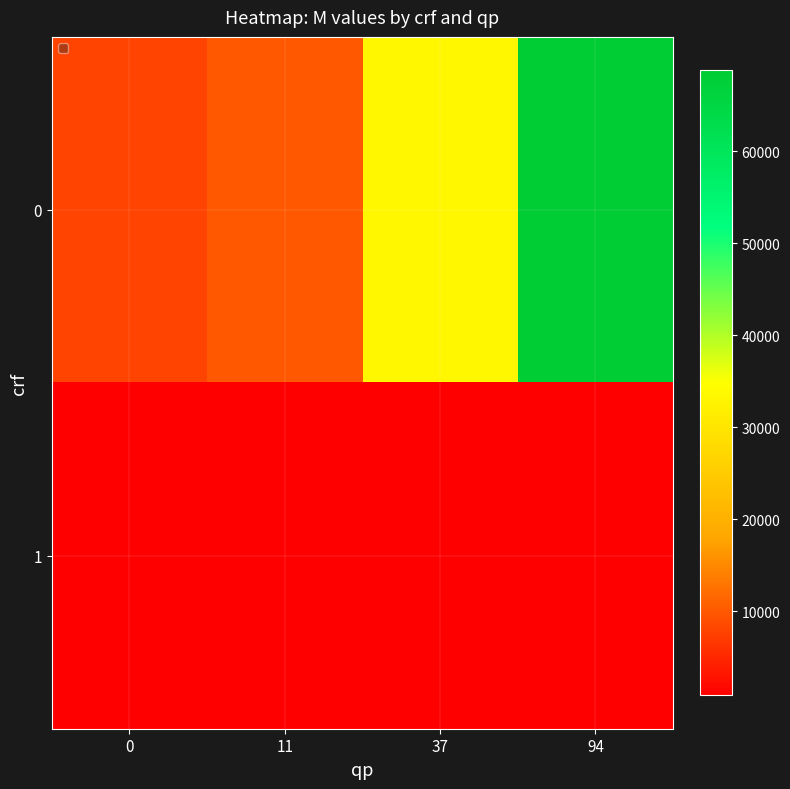

What is the spread (max minus min) of values at 37?

32632